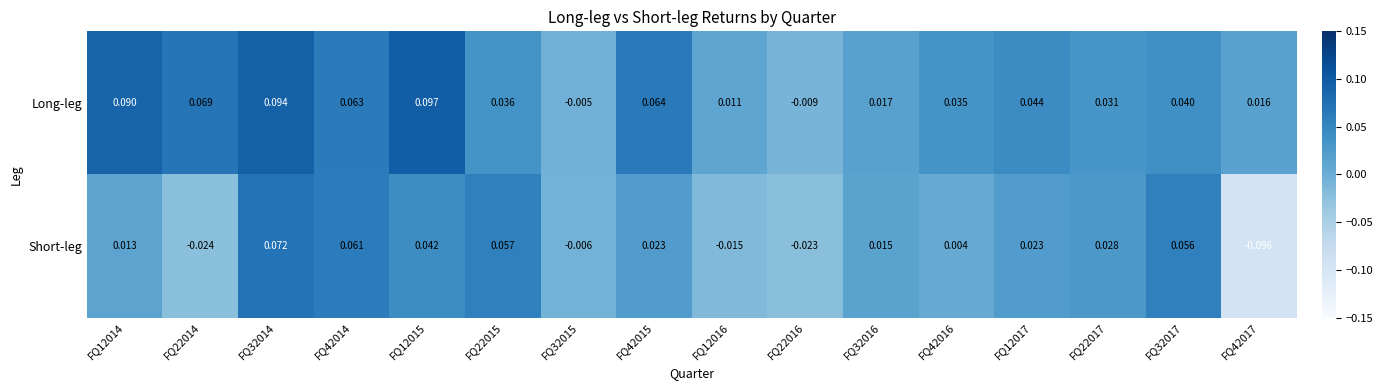

How many values in the Long-leg series are below 0?

2